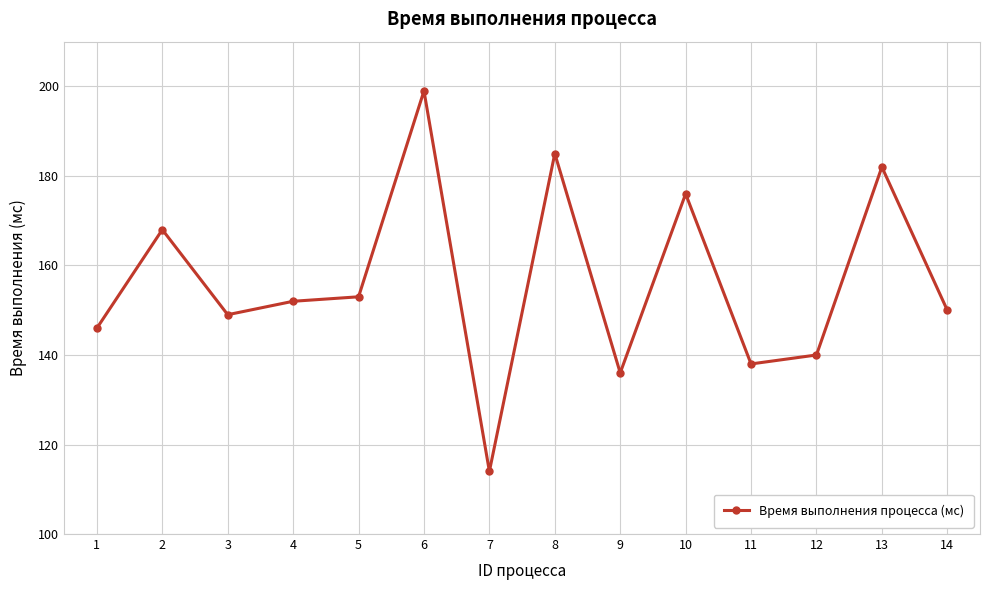

Reading right to left, what are all the values shown in this chart?

150	182	140	138	176	136	185	114	199	153	152	149	168	146